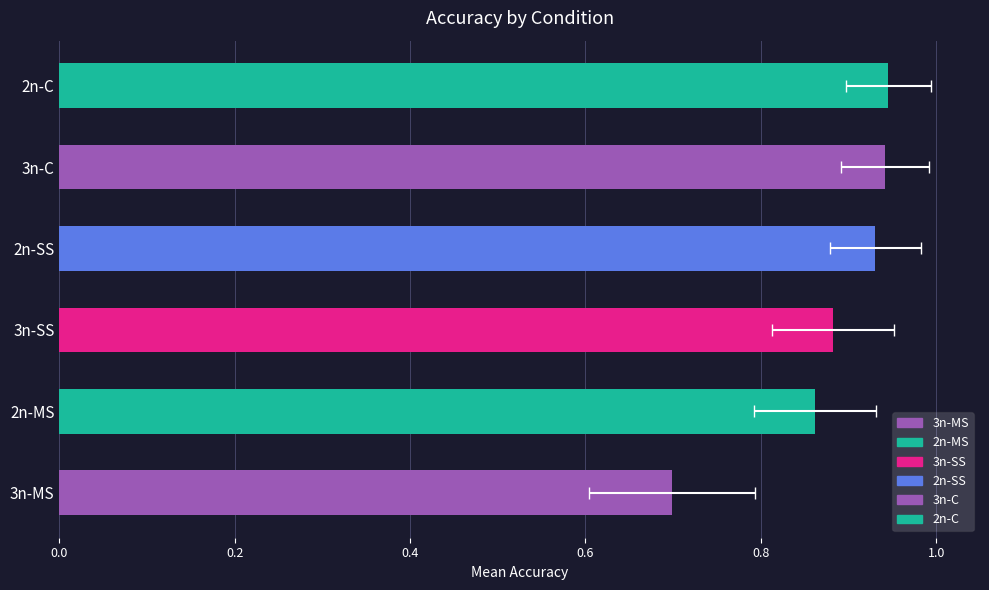

How many series are shown in this chart?

1